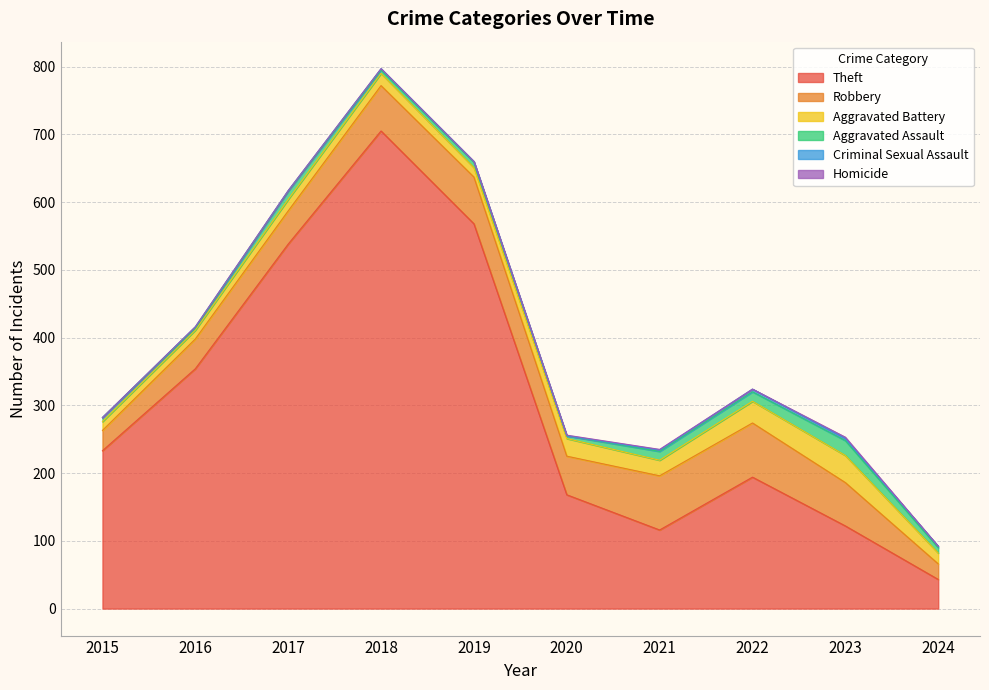

At which category is the sum across all series the highest?

2018